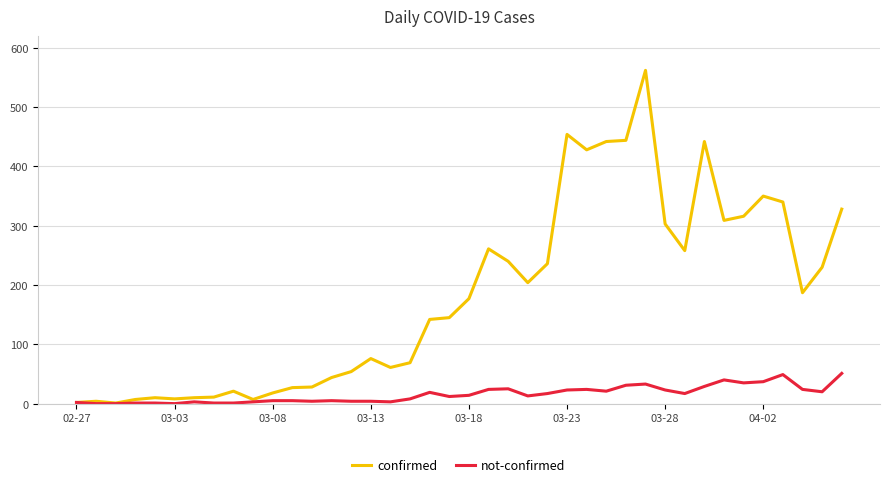

Which series has the widest spread of values?

confirmed